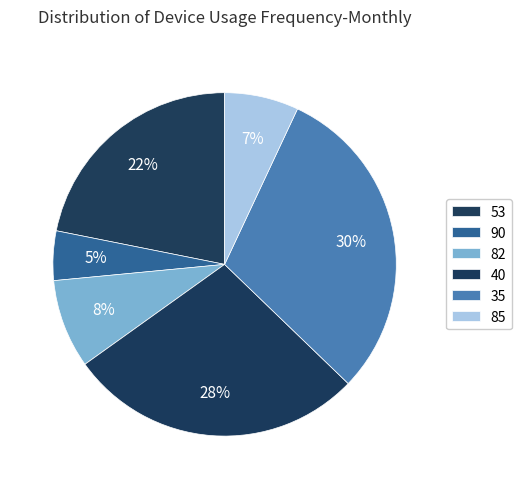

What percentage is NOT represented by 90?

95.3%